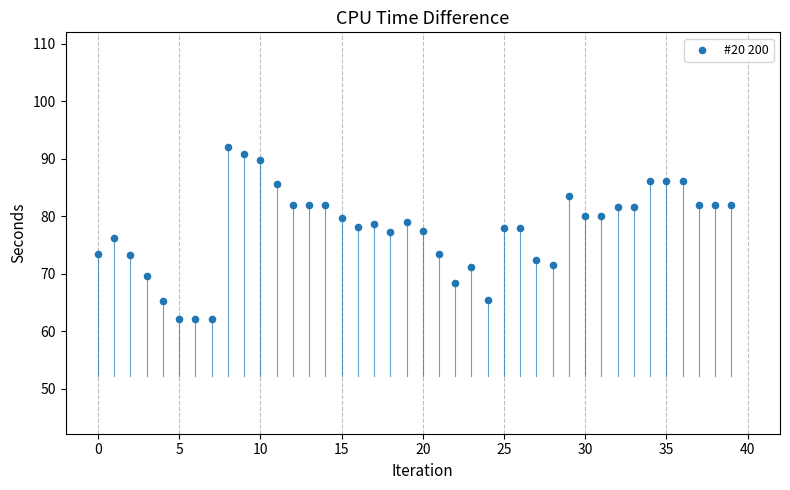

What is the range of Y values (max minus min)?

29.8